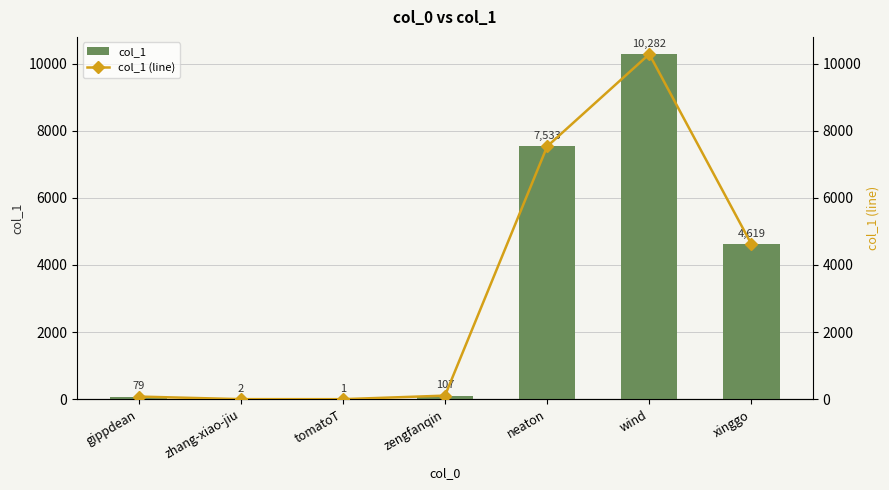

How many data points in col_1 are above 107?

3